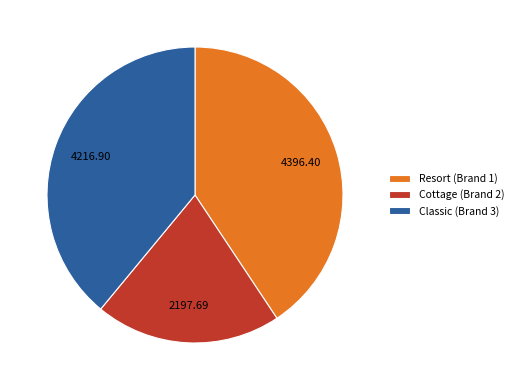

What is the ratio of the value at Classic to the value at Resort?

1.0